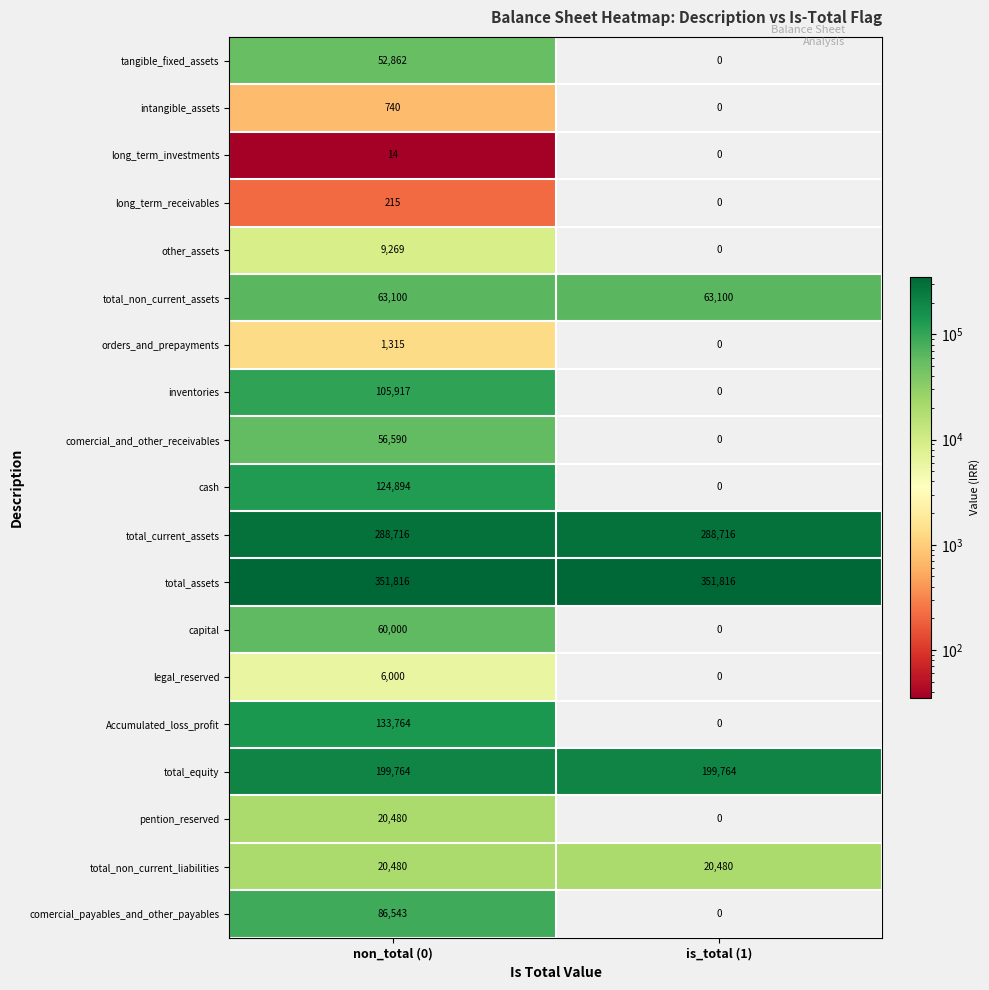

The value of pention_reserved at is_total (1) is -8831. True or false?

False